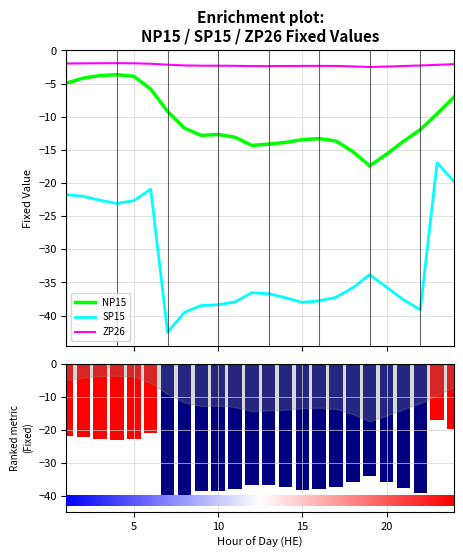

True or false: NP15 and ZP26 intersect in this chart.

False